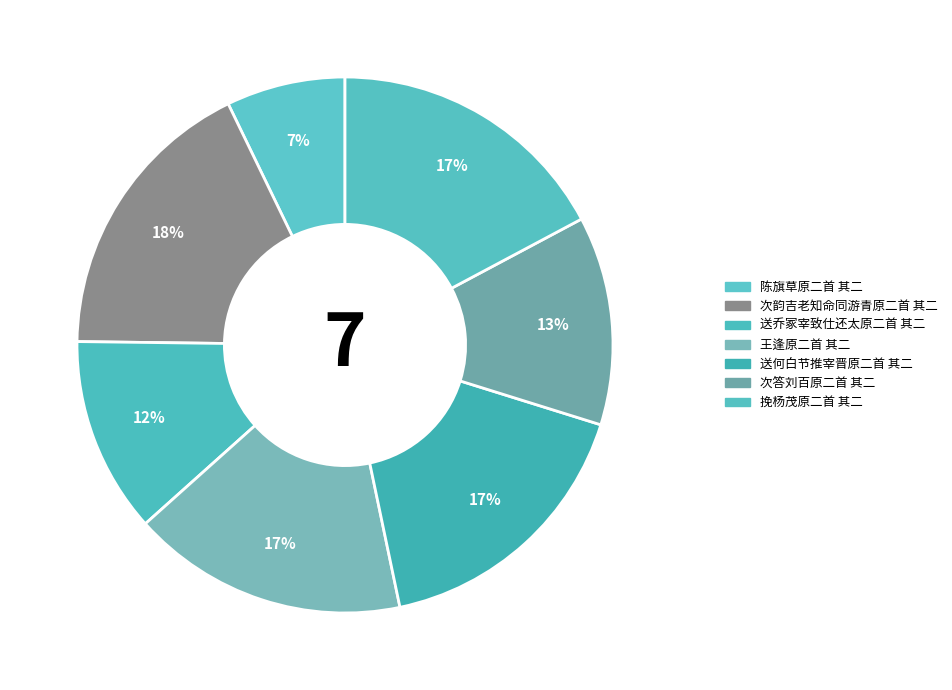

What is the total percentage of 送乔冢宰致仕还太原二首 其二 and 次答刘百原二首 其二?

24.4%